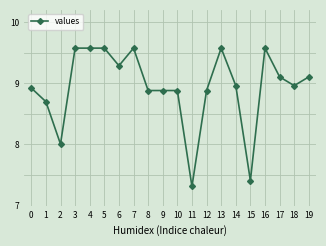

What is the sum of all values?

178.7